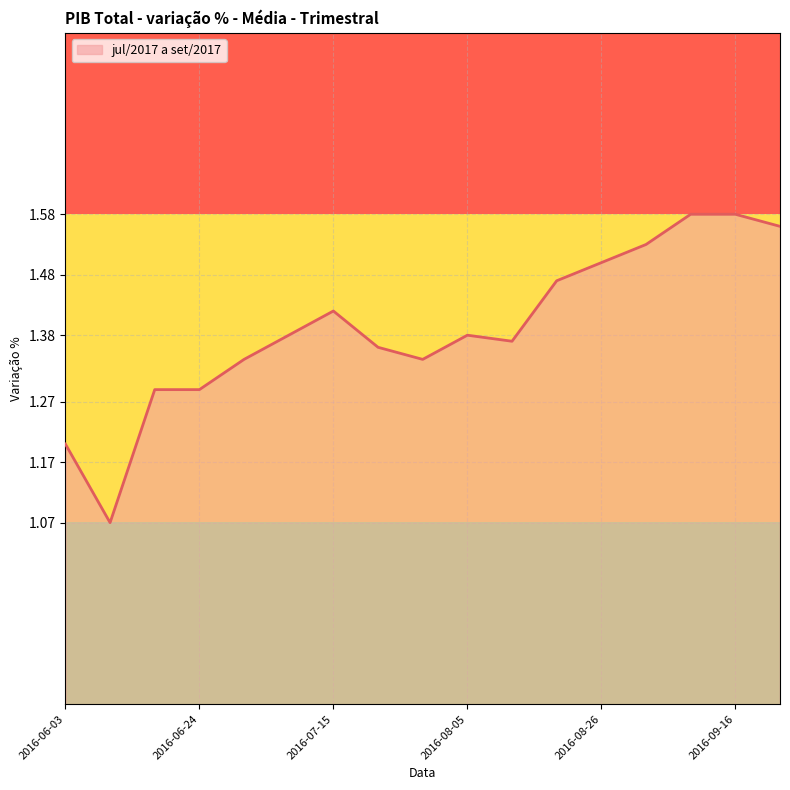

How many lines are shown in the chart?

1